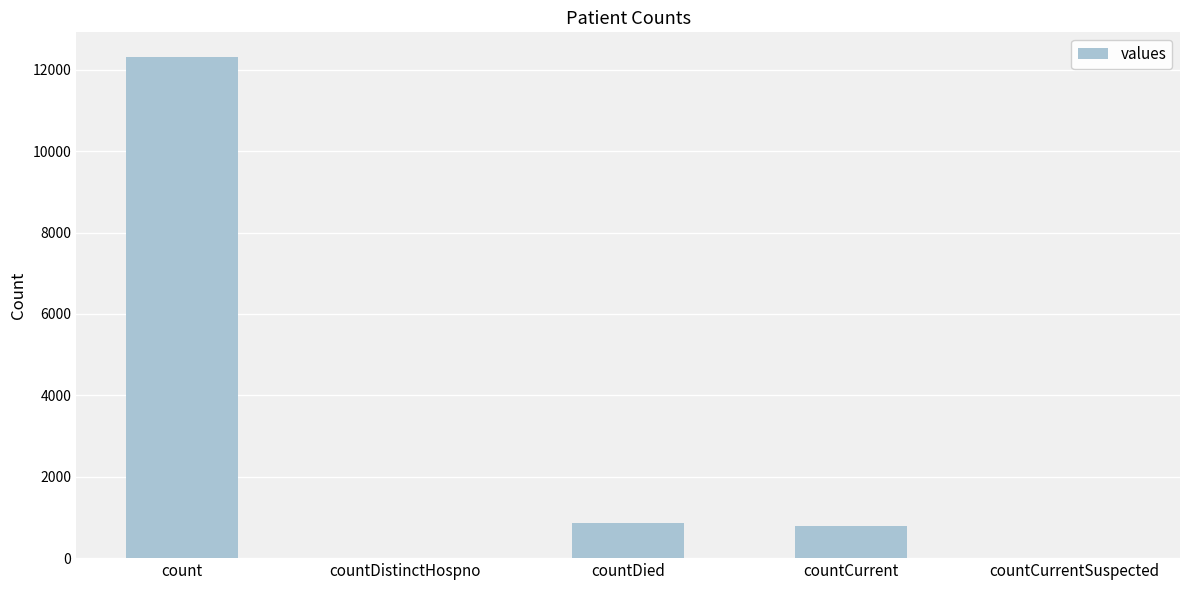

At which label does the data first exceed 788?

count